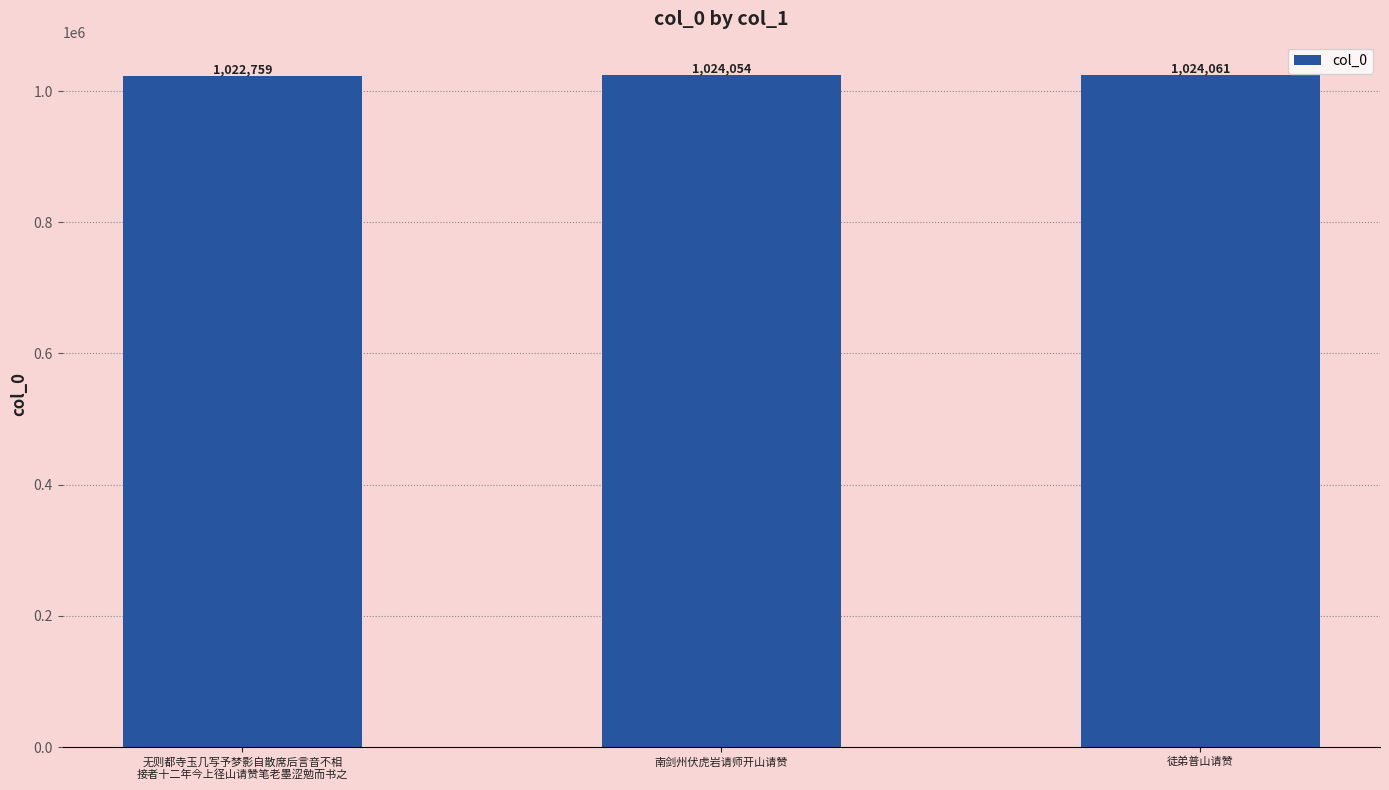

Reading right to left, extract all data points from this chart.

1024061	1024054	1022759